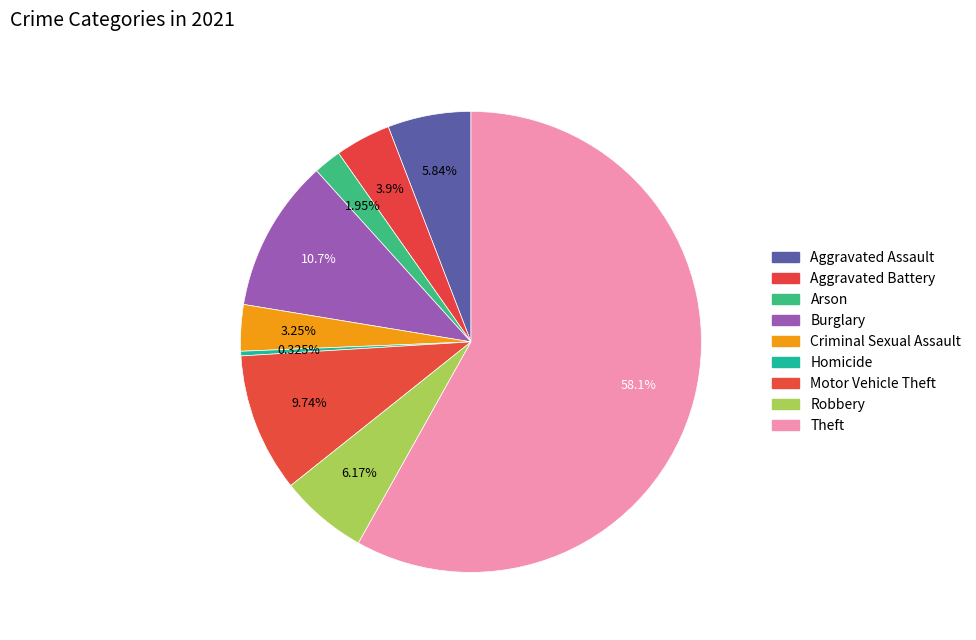

Do Arson and Aggravated Assault together represent more than half of the pie?

No